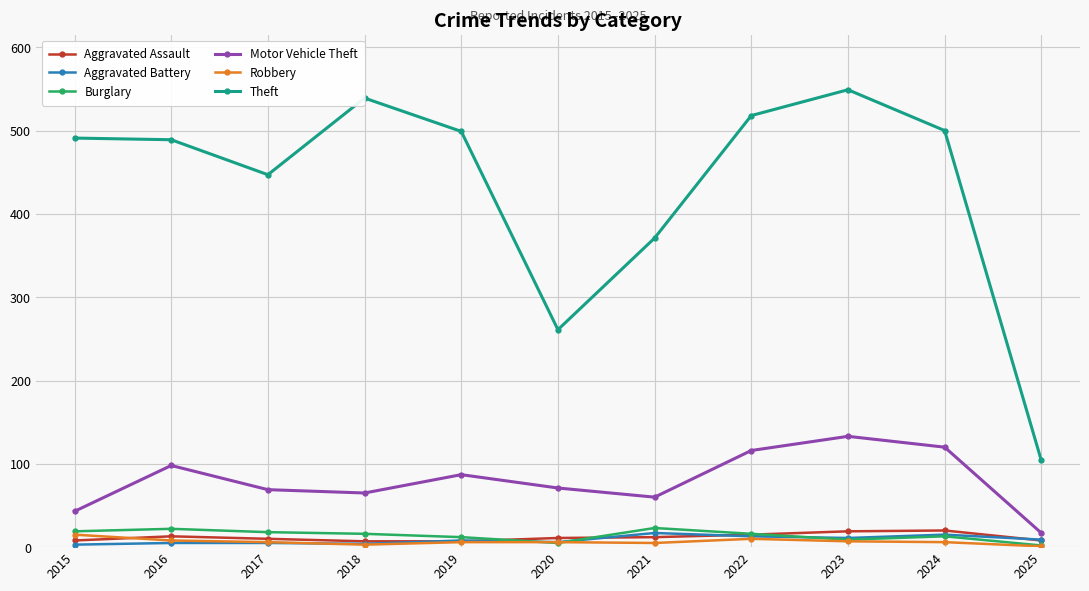

True or false: Burglary and Theft cross at least once.

False